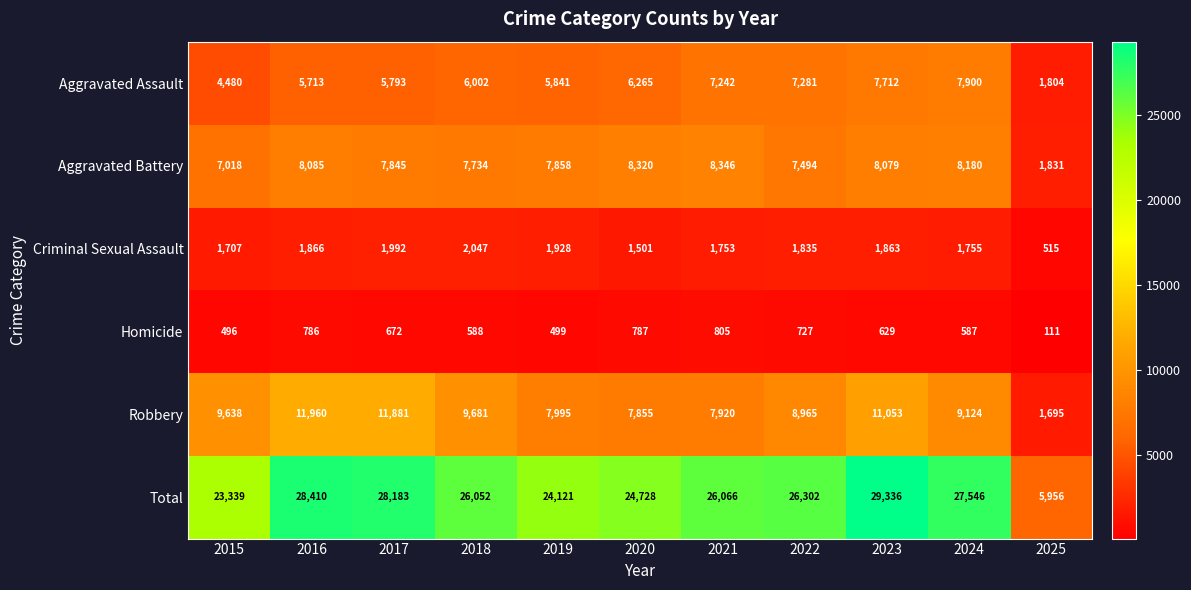

What is the sum of the Aggravated Assault values at 2015 and 2020?

10745